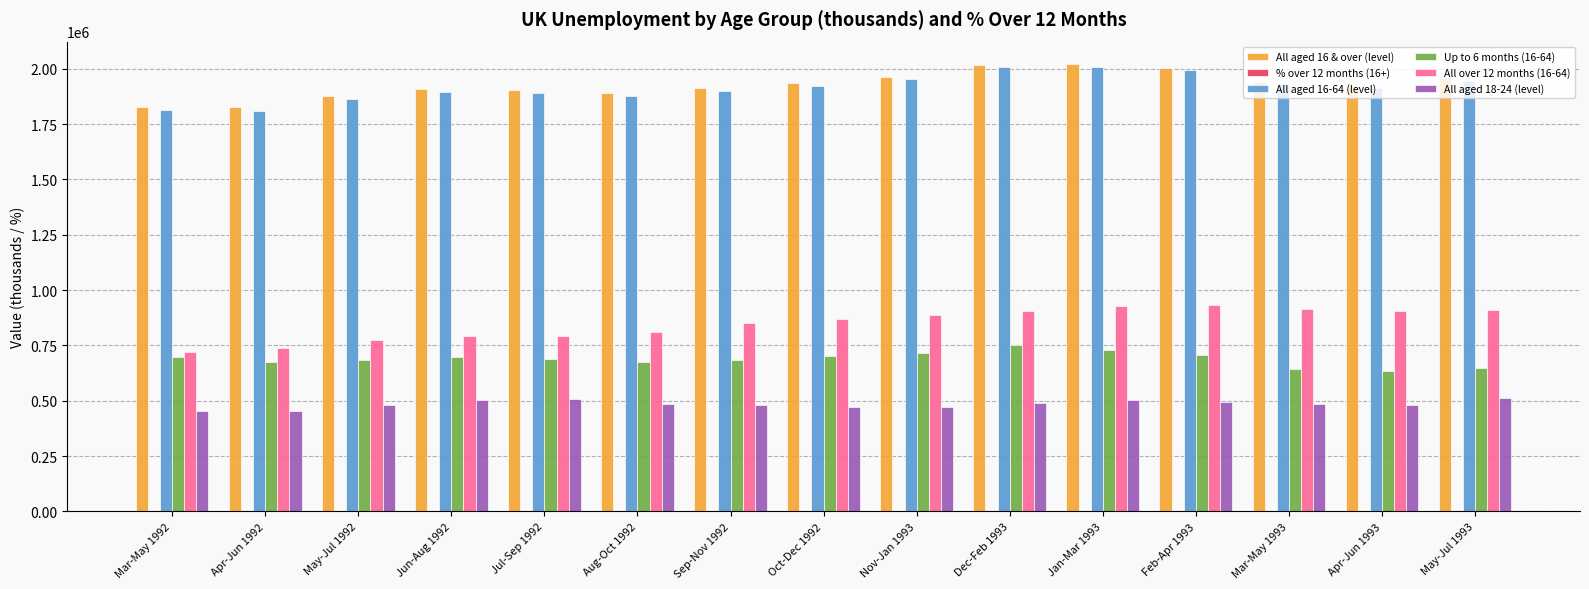

The value of Up to 6 months (16-64) at Sep-Nov 1992 is 685387.0. True or false?

True